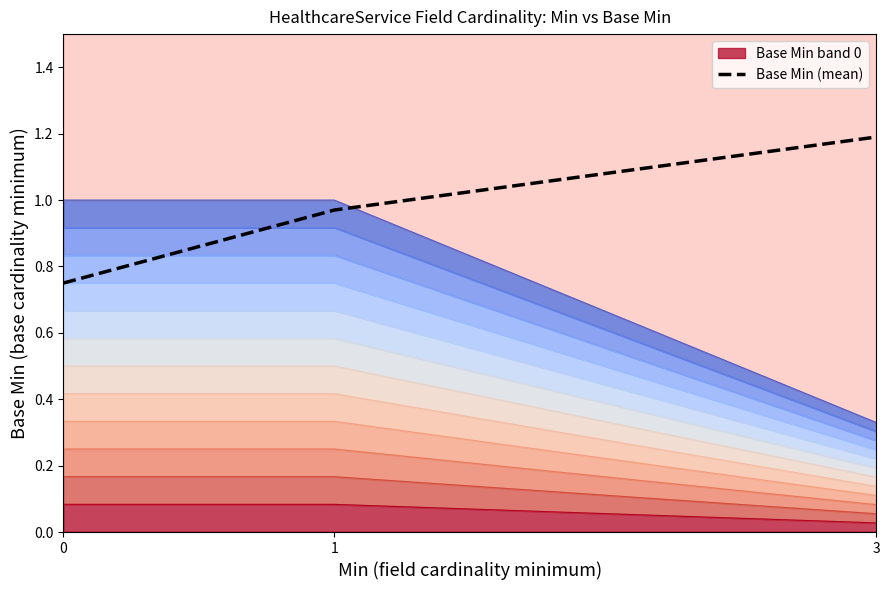

What is the sum of the values at 3 and 1?

2.2